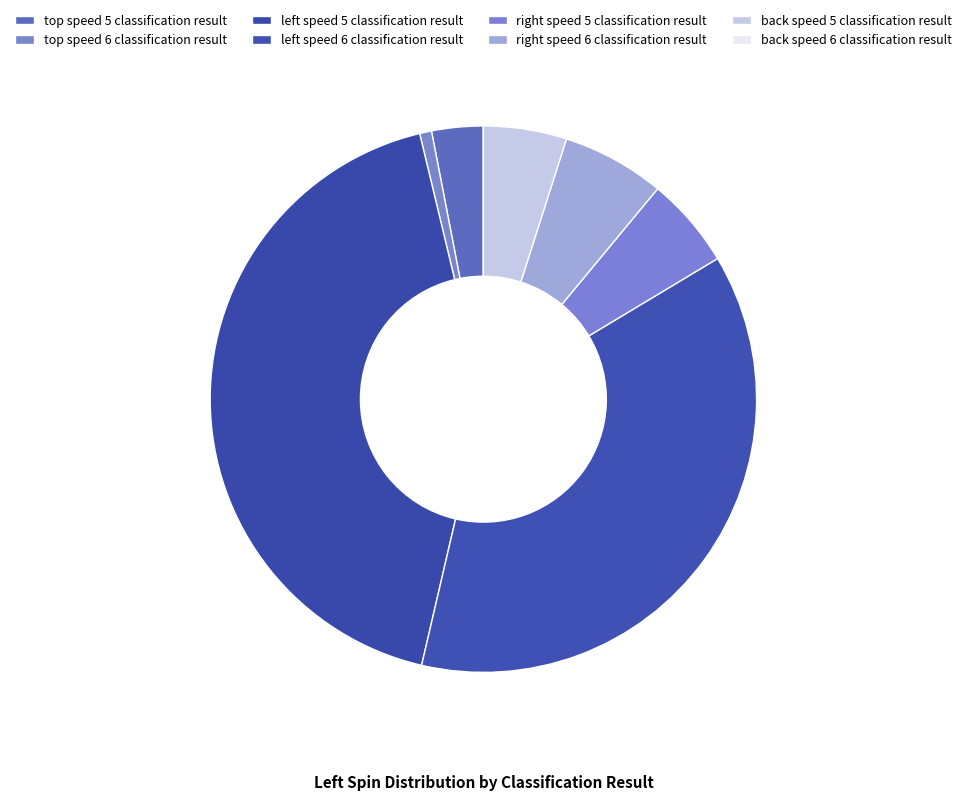

What is the smallest slice in the pie chart?

back speed 6 classification result